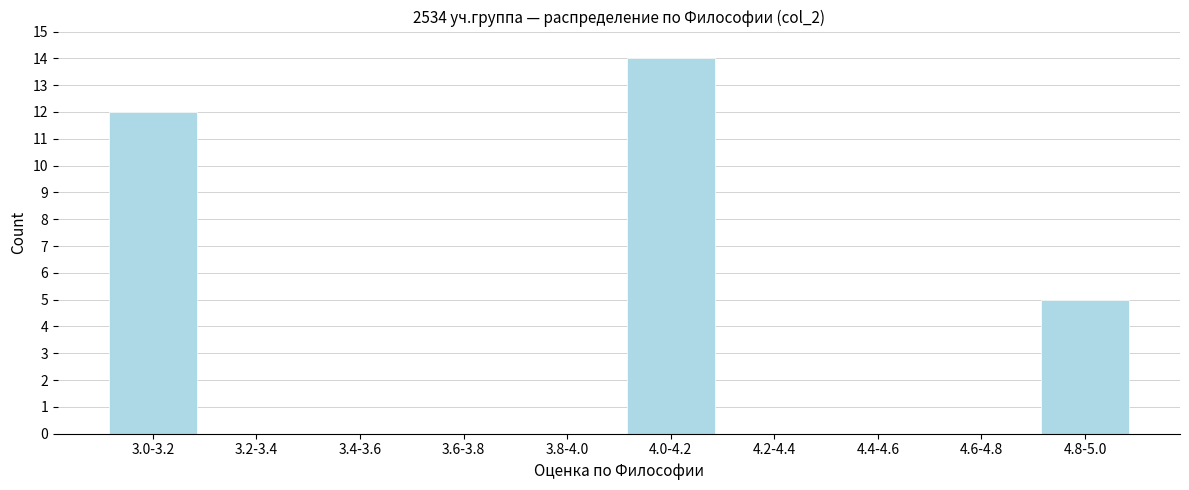

Reading left to right, what are all the values shown in this chart?

3.0-3.2=12	3.2-3.4=0	3.4-3.6=0	3.6-3.8=0	3.8-4.0=0	4.0-4.2=14	4.2-4.4=0	4.4-4.6=0	4.6-4.8=0	4.8-5.0=5